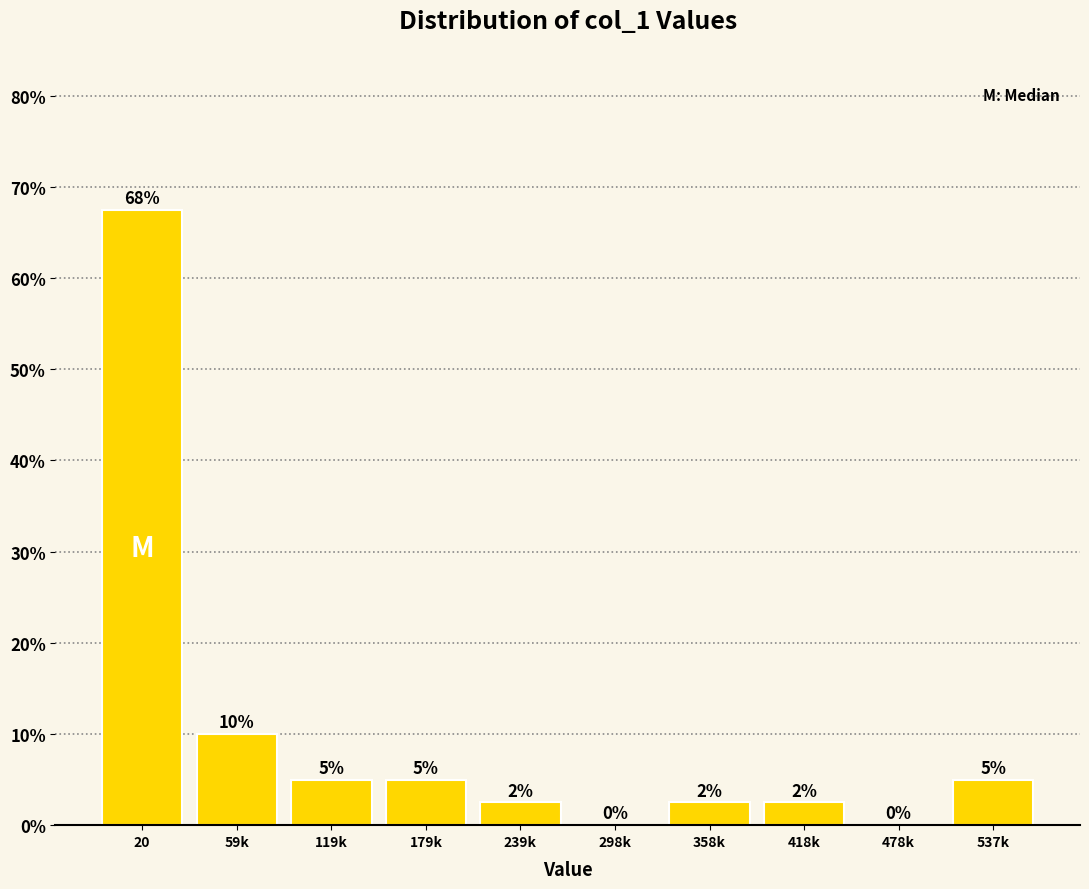

Approximately how many times larger is the value at 179k compared to 119k?

1.0